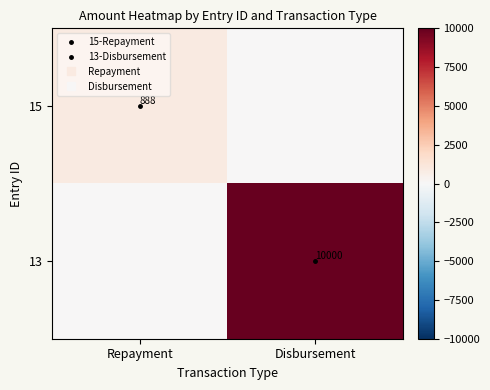

Rank the categories by 15 value from highest to lowest.

Repayment, Disbursement